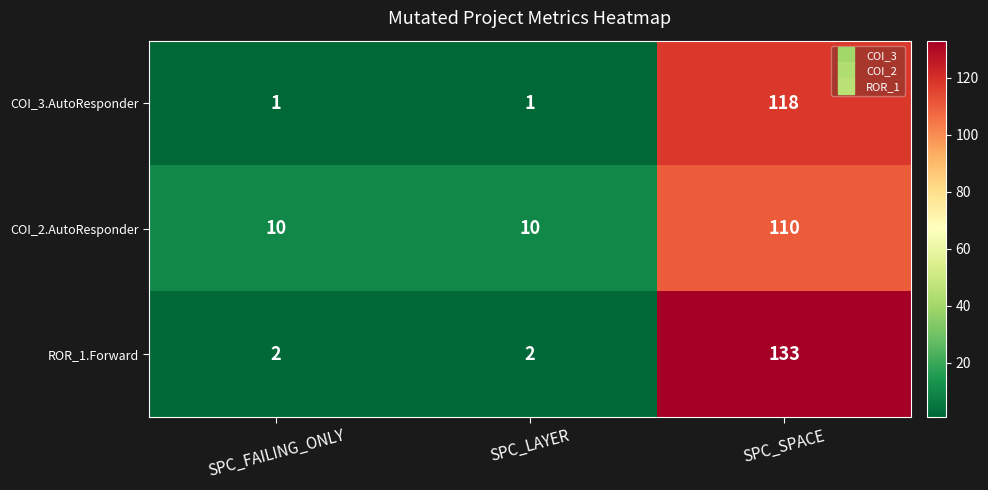

List the series in order of their peak value, highest first.

ROR_1.Forward, COI_3.AutoResponder, COI_2.AutoResponder